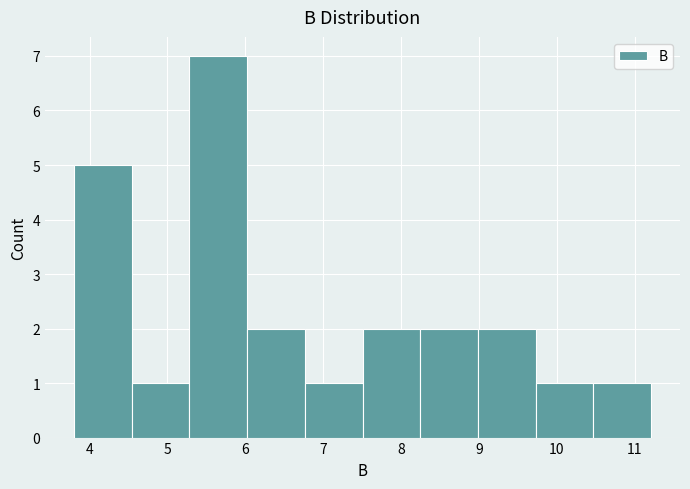

Reading left to right, list every bar in this chart as the range it spans on the x-axis followed by its height. Neither the bar edges nor the heights are printed on the chart, so give them approximately, as read against the axes.

3.8 to 4.5: 5
4.5 to 5.3: 1
5.3 to 6.0: 7
6.0 to 6.8: 2
6.8 to 7.5: 1
7.5 to 8.2: 2
8.2 to 9.0: 2
9.0 to 9.7: 2
9.7 to 10.5: 1
10.5 to 11.2: 1